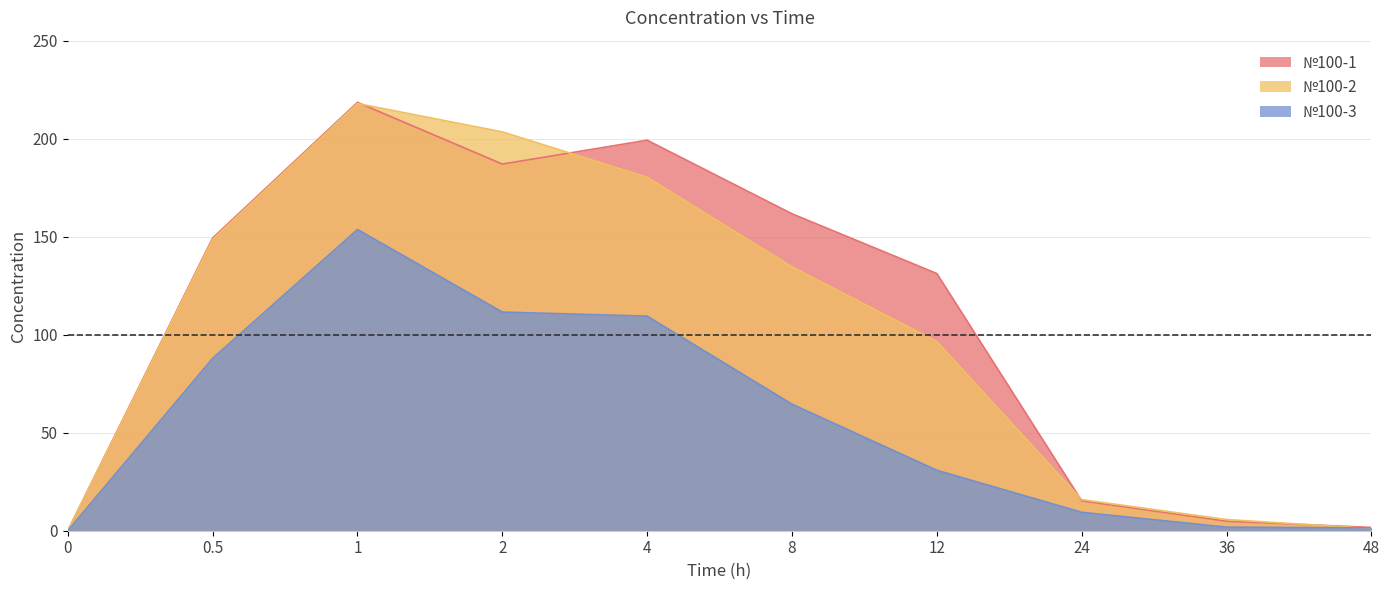

What is the difference between the №100-1 values at 1 and 0.5?

69.2